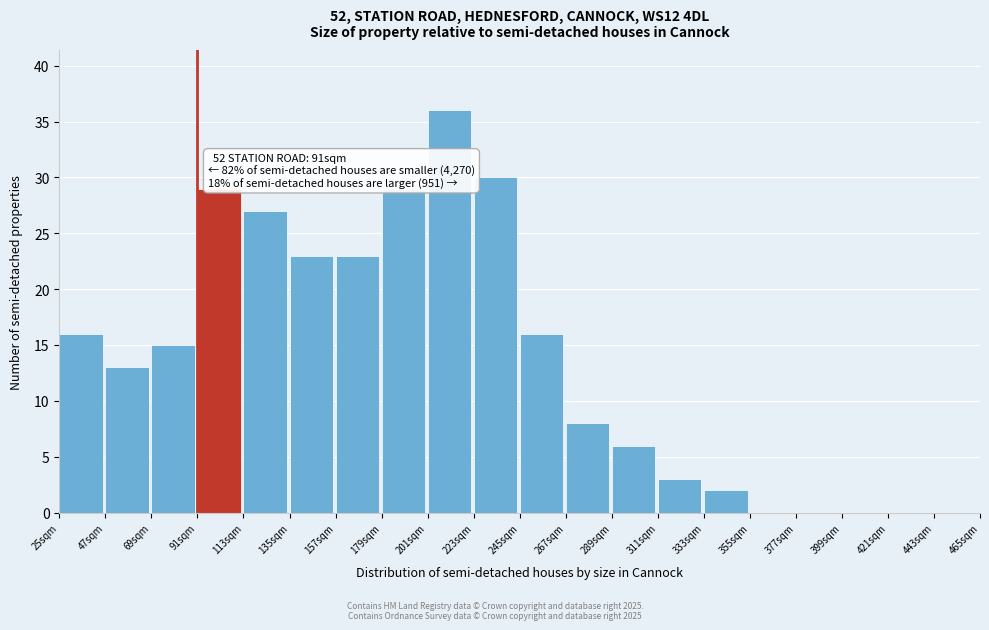

Over which range of the x-axis is the bar tallest?

201 to 223